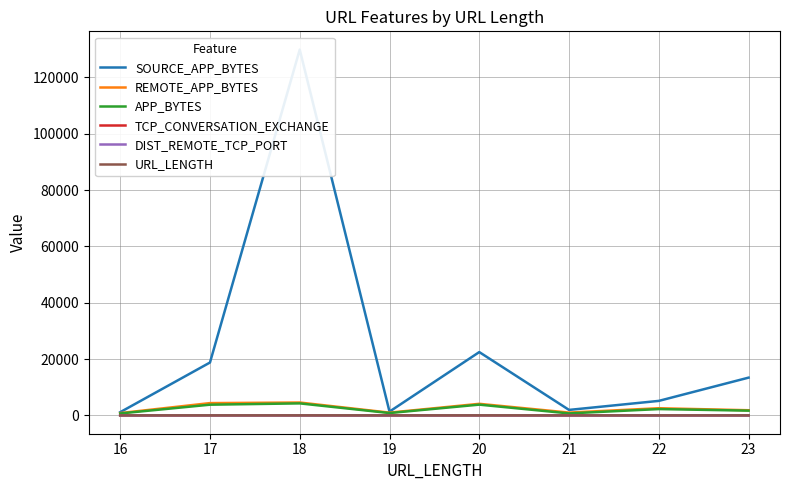

Count the number of data series in this chart.

6